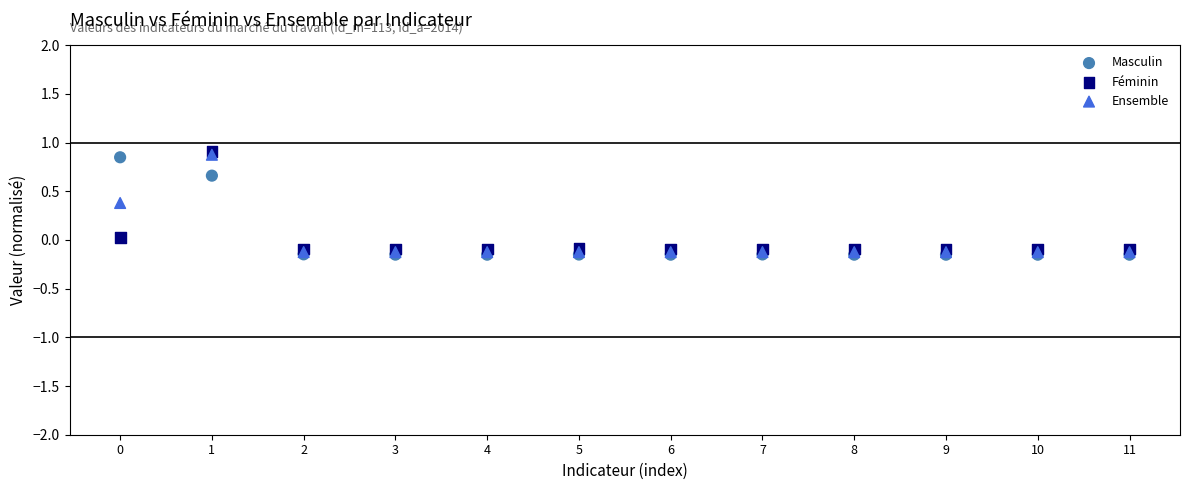

Which series reaches the maximum Y coordinate?

Féminin